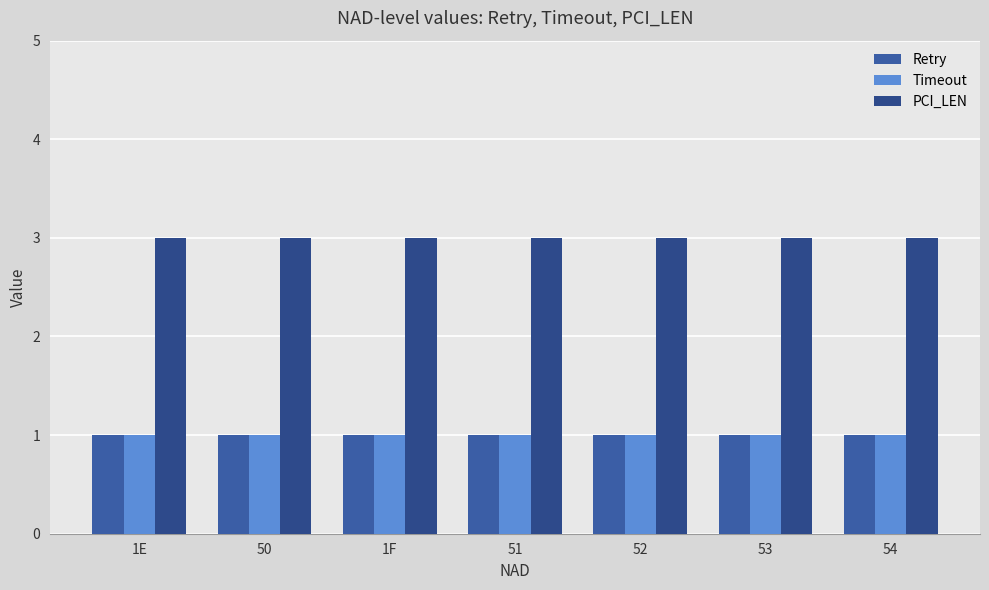

Is it true that PCI_LEN equals 2 at 50?

False